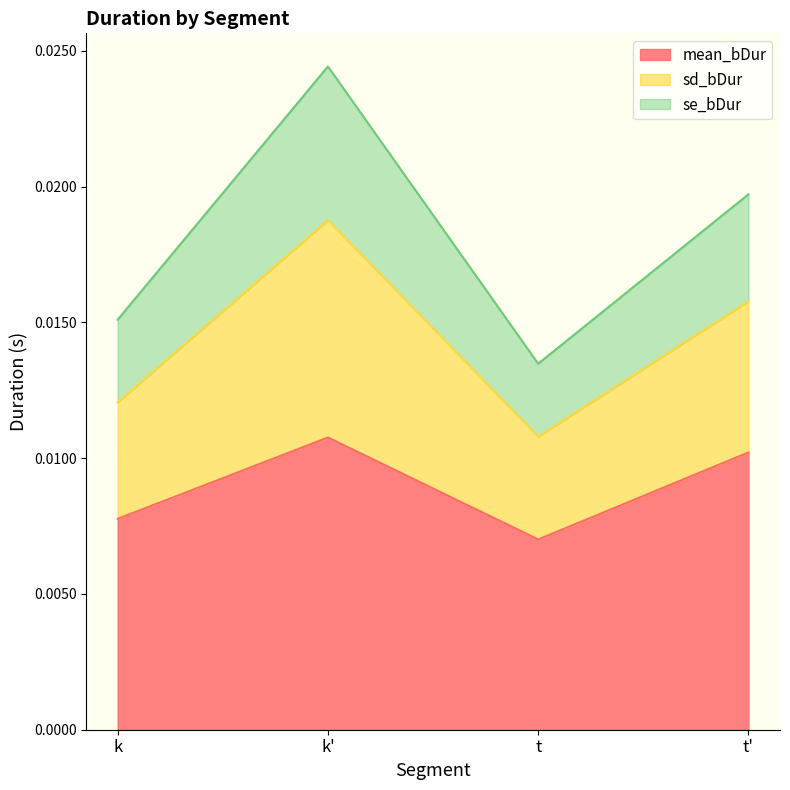

At which category is the sum across all series the highest?

k'